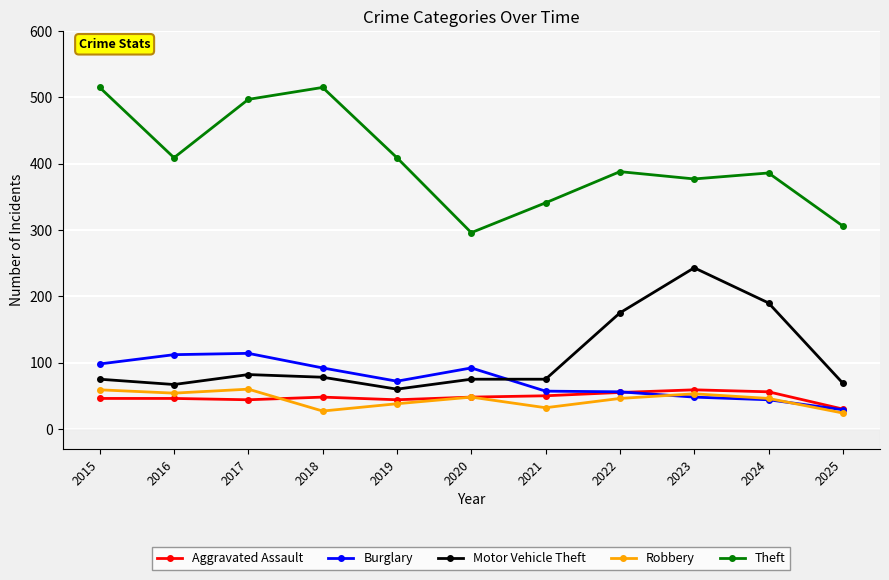

What is the approximate value of Aggravated Assault at 2020, to the nearest 5?

50